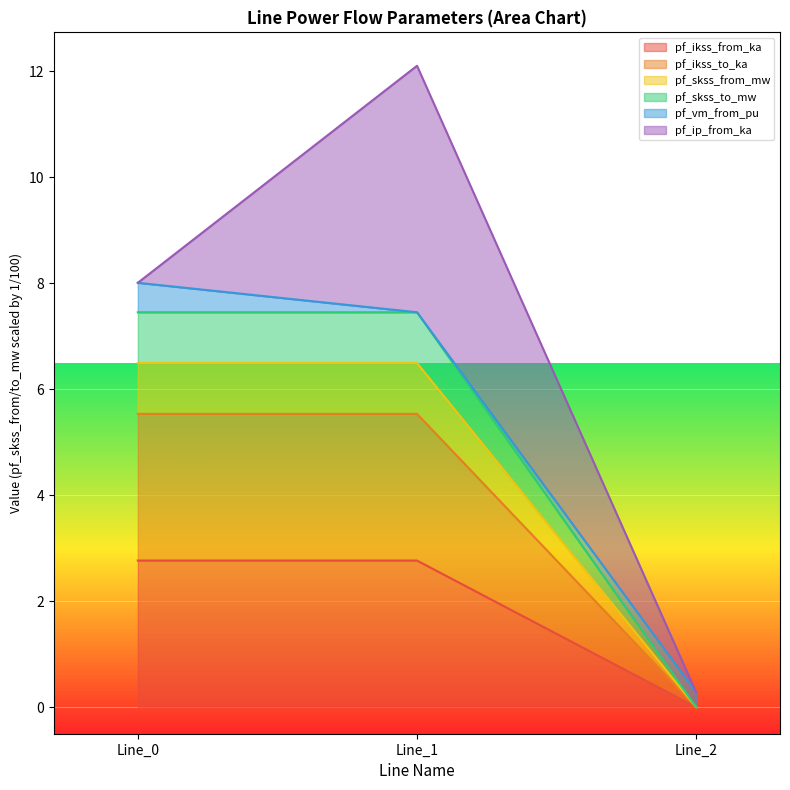

Does the chart display data point markers on the line(s)?

No